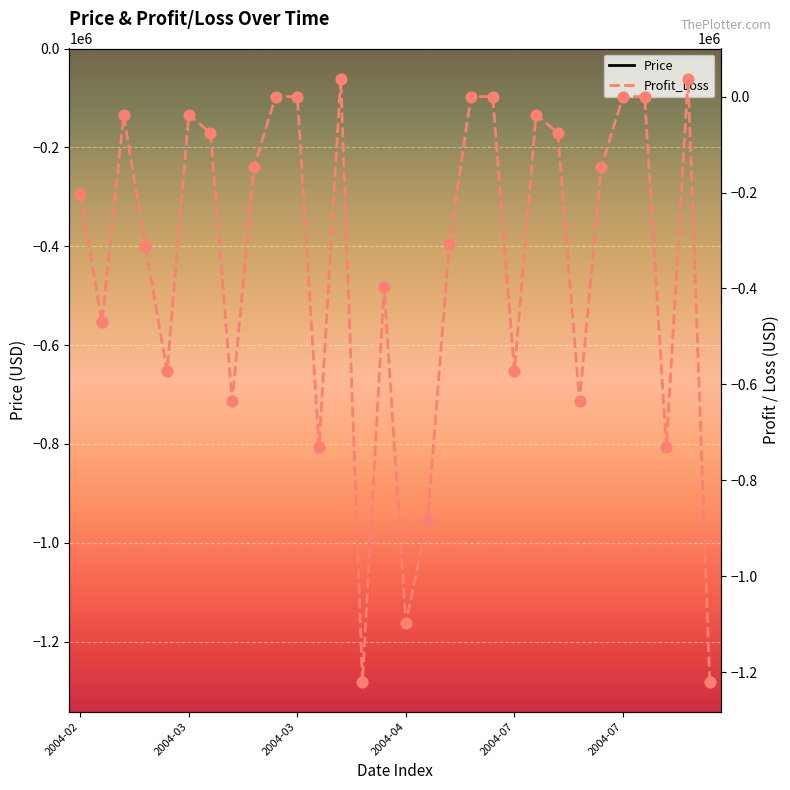

What is the total value across all series at 21?

-37629.8